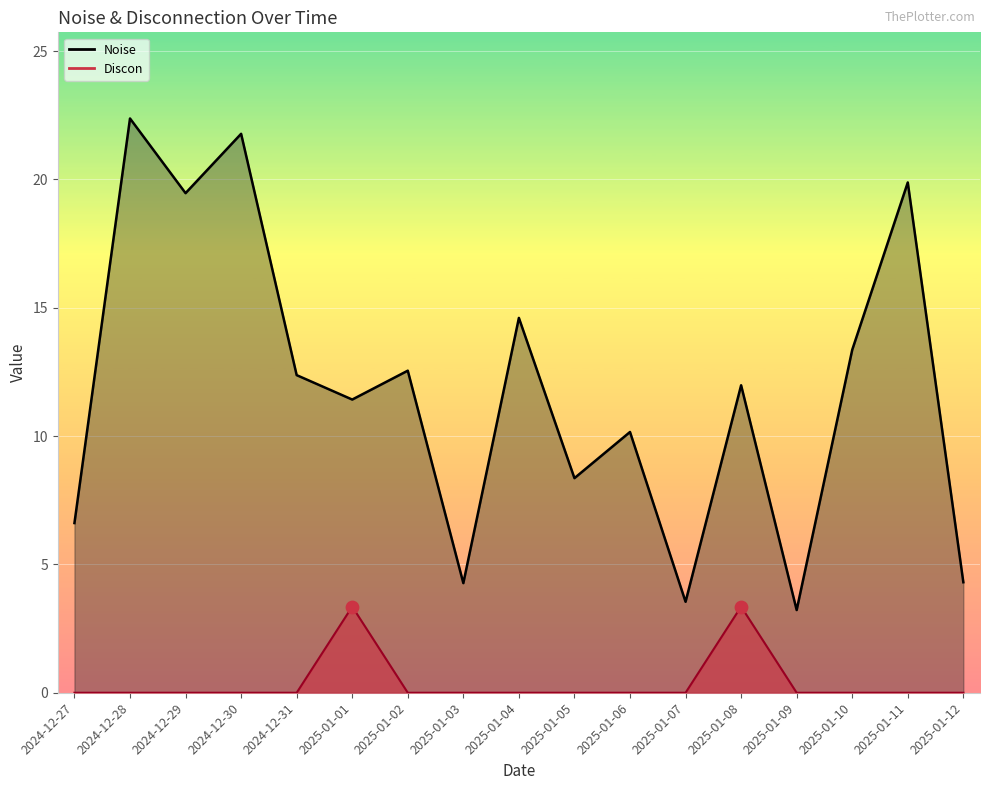

Is the value of Discon at 2025-01-07 greater than the value of Noise at 2025-01-08?

No